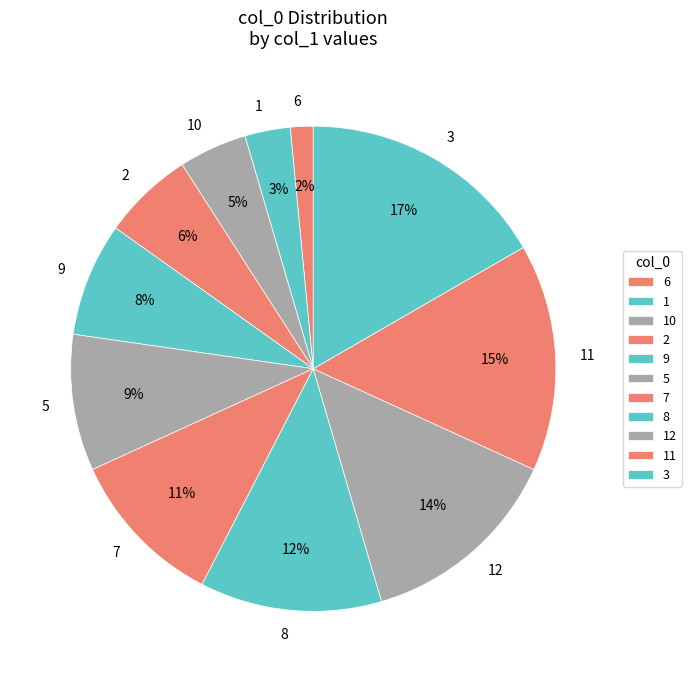

To the nearest percent, what percentage of the pie is 1?

3%